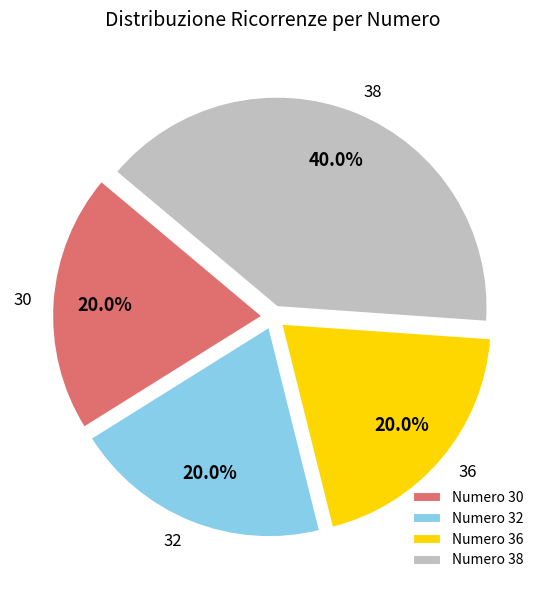

The 38 slice represents 40% of the pie. True or false?

True